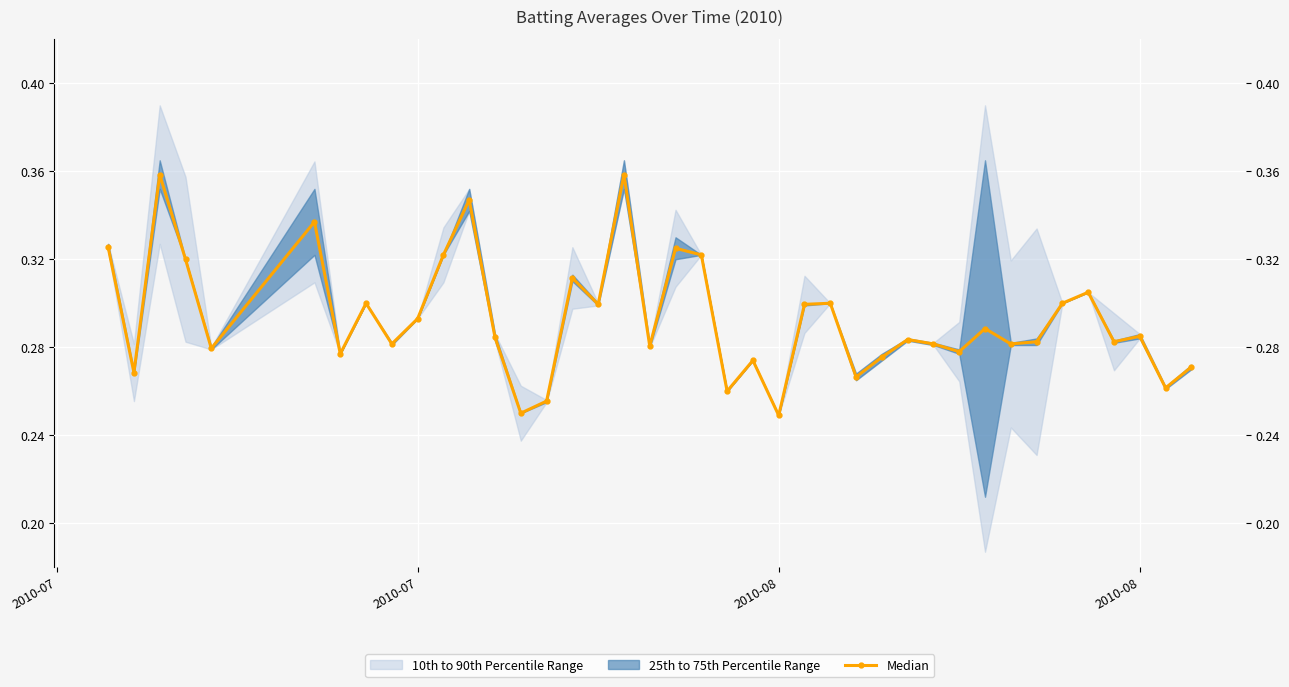

What is the difference between the maximum and minimum values?

0.1